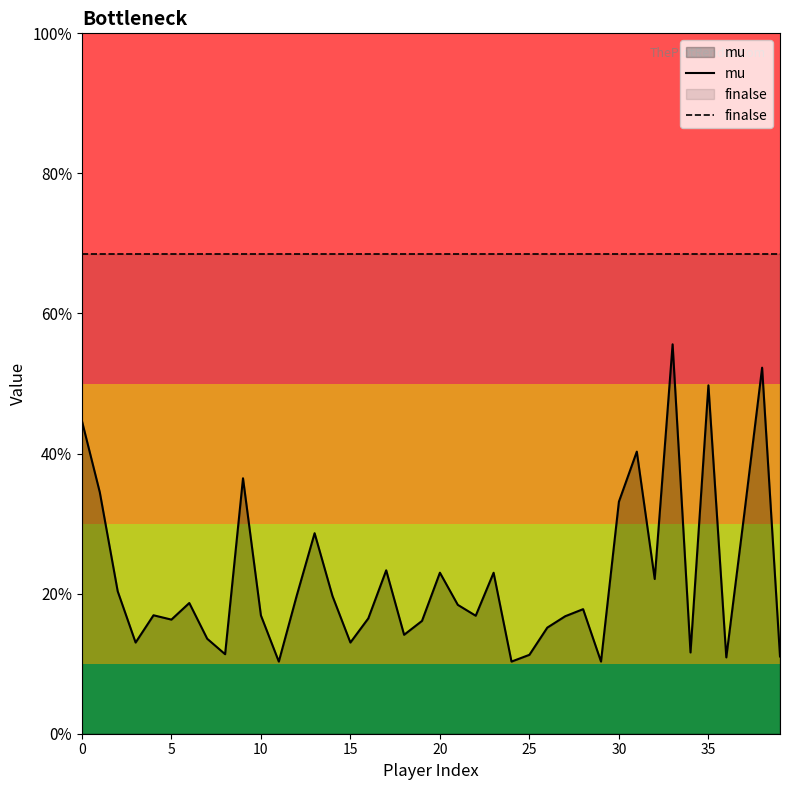

Which category has the lowest value in the mu series?

11